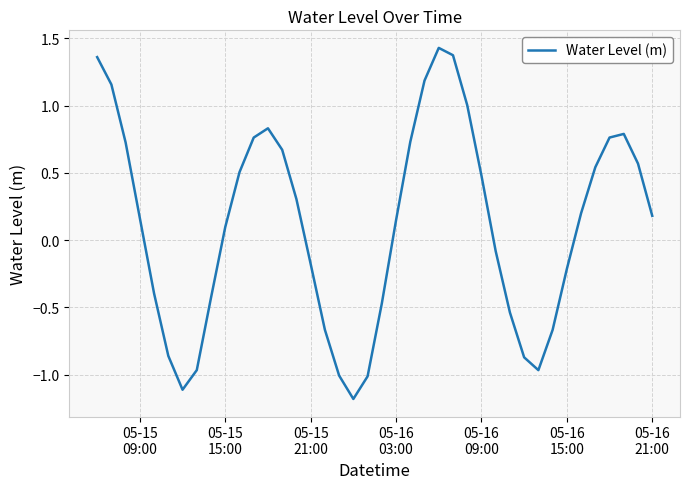

What is the difference between the maximum and minimum values?

2.6